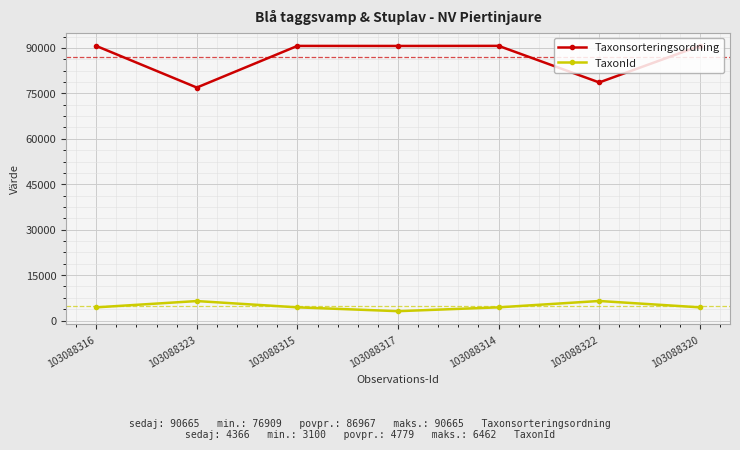

Which series has the widest spread of values?

Taxonsorteringsordning